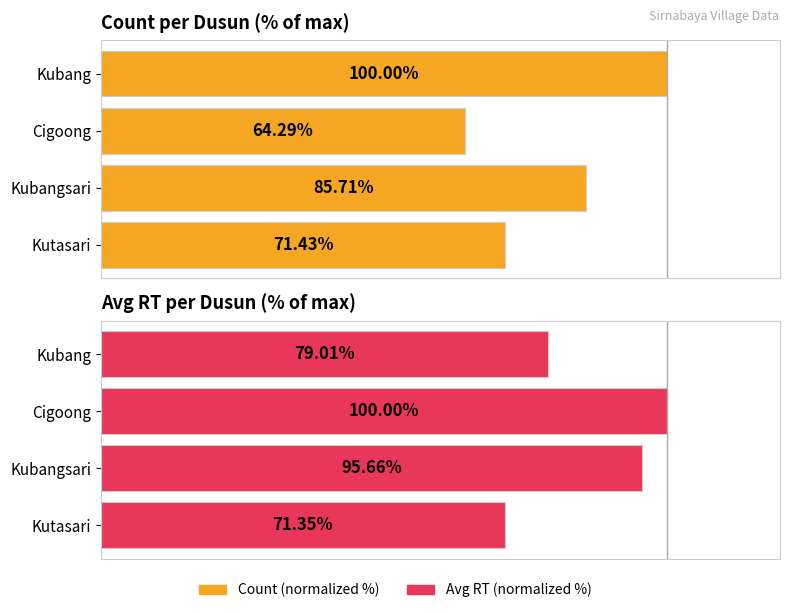

What is the greatest value displayed?

100.0